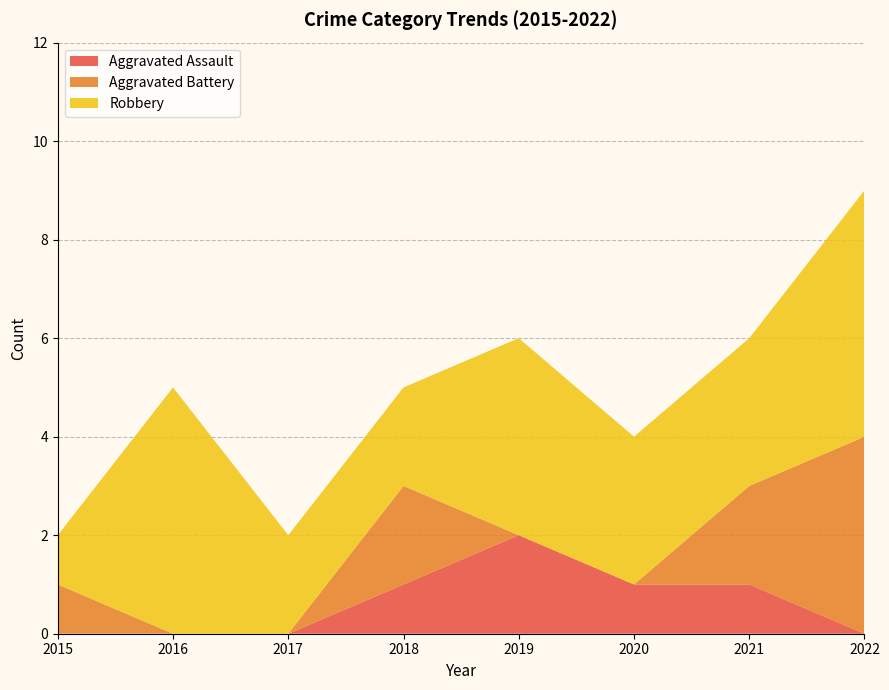

Reading left to right, what are all the values shown in this chart?

Aggravated Assault: 0	0	0	1	2	1	1	0
Aggravated Battery: 1	0	0	2	0	0	2	4
Robbery: 1	5	2	2	4	3	3	5